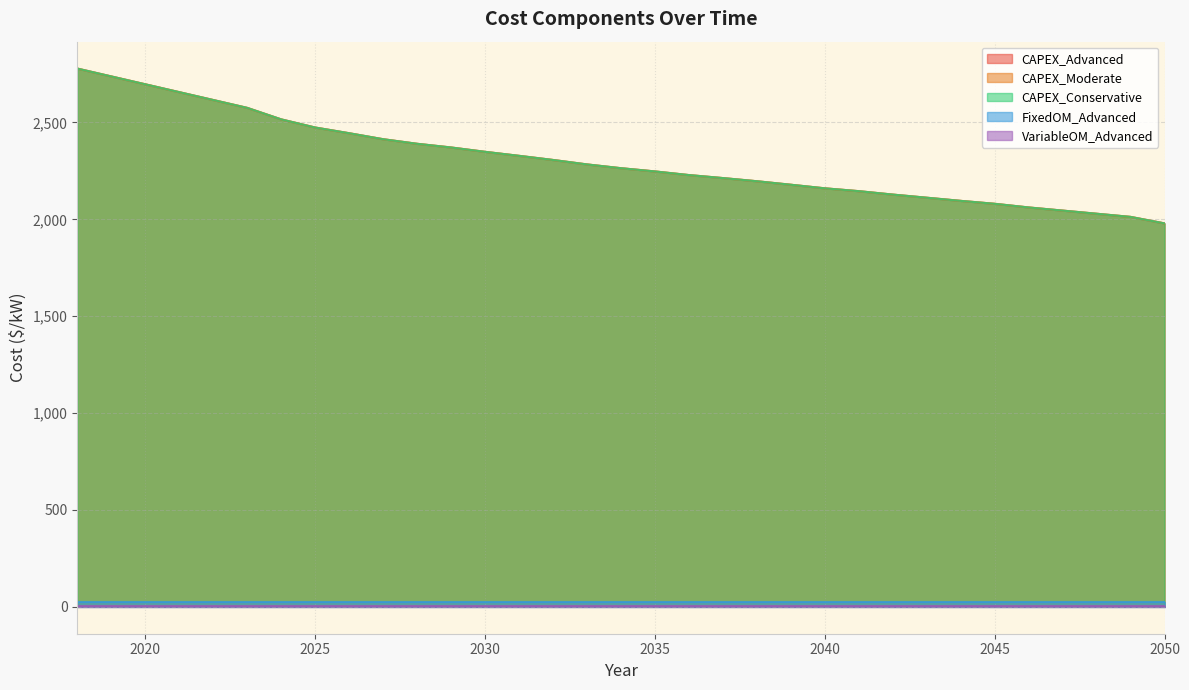

What is the difference between the maximum and minimum values in the CAPEX_Conservative series?

799.1